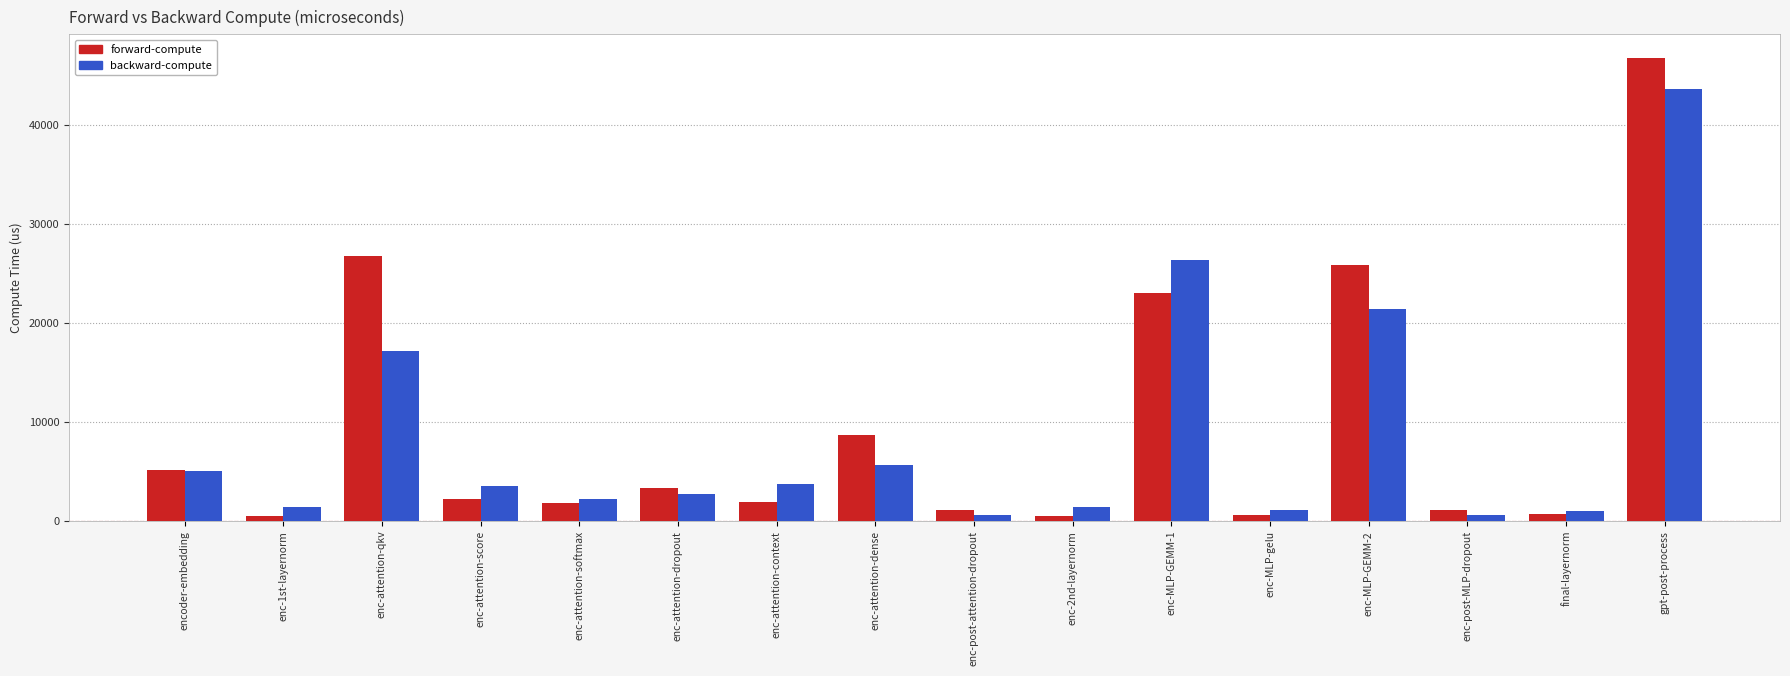

How many bars are there in each group?

2